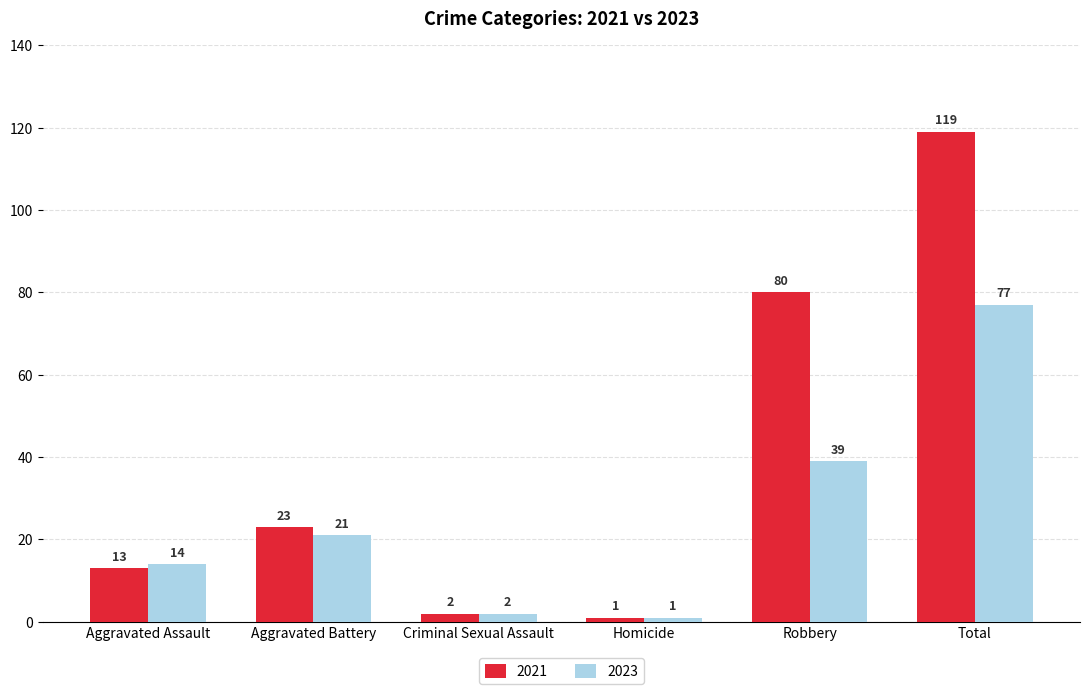

What is the label of the 4th bar from the left?

Homicide